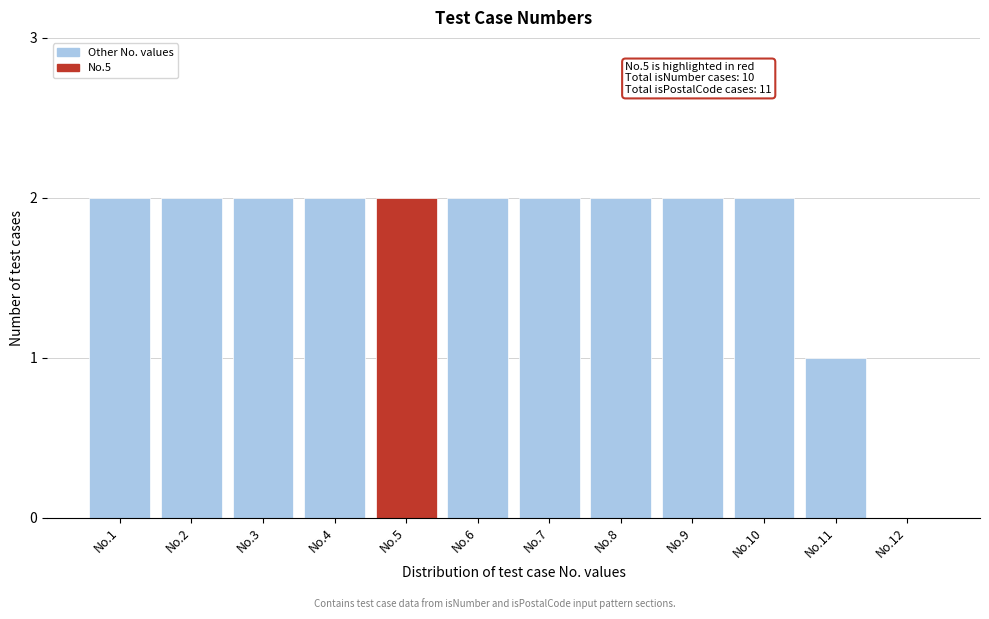

Reading left to right, transcribe all the data shown in this chart.

No.1=2	No.2=2	No.3=2	No.4=2	No.5=2	No.6=2	No.7=2	No.8=2	No.9=2	No.10=2	No.11=1	No.12=0